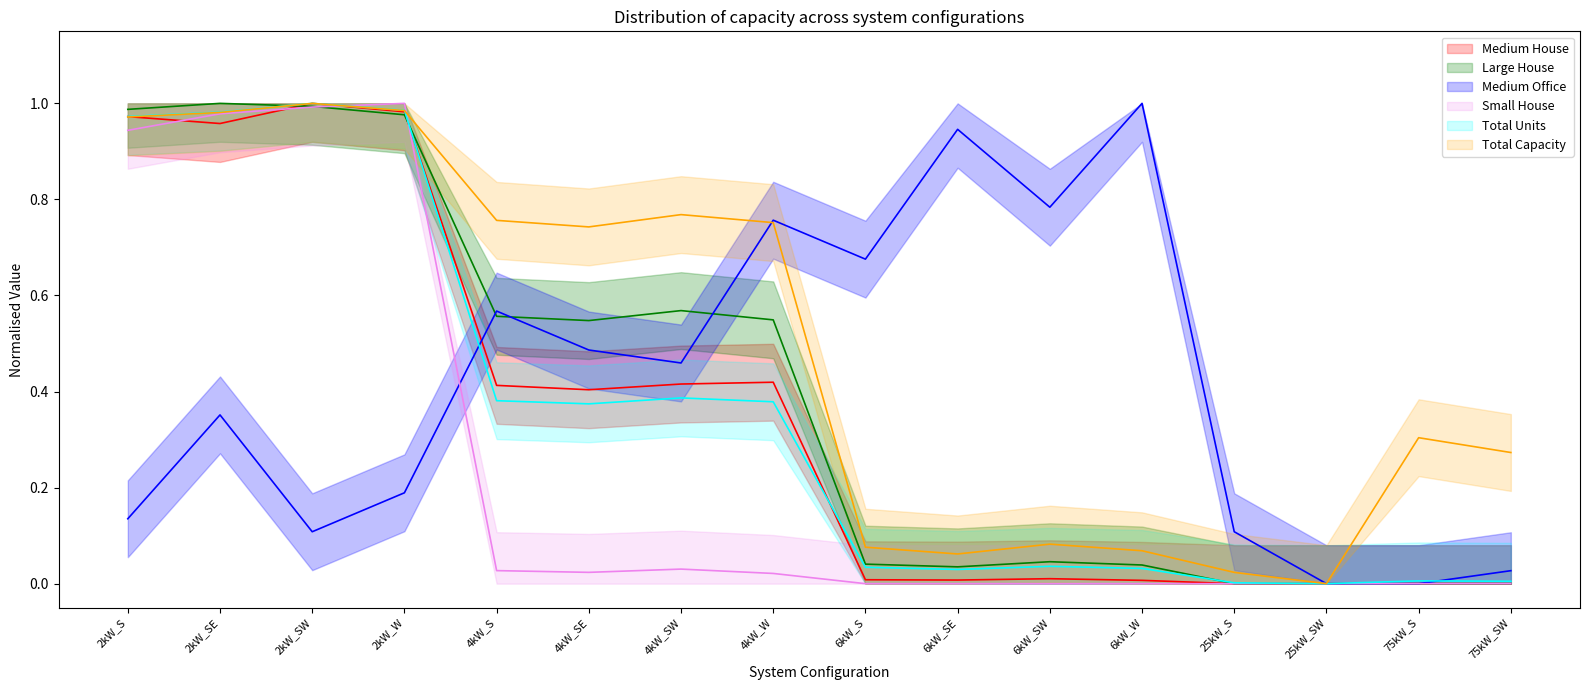

How many values in Total Units are above zero?

15